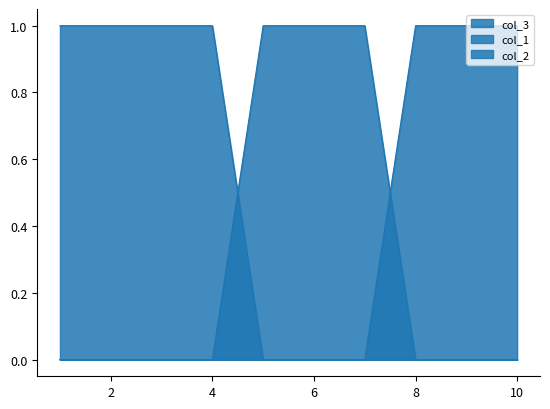

Is the value of col_2 at 8 greater than the value of col_1 at 4?

No